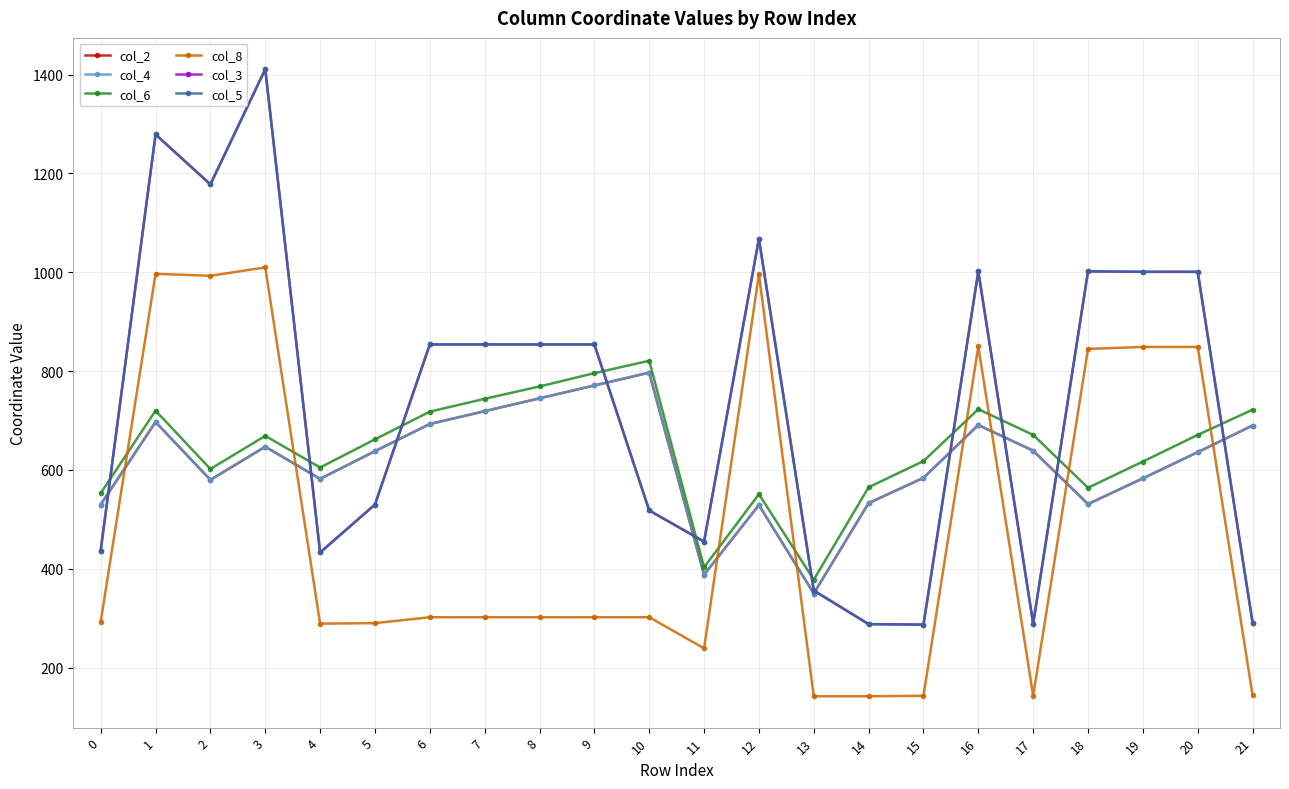

At which category does the chart reach its peak across all series?

3